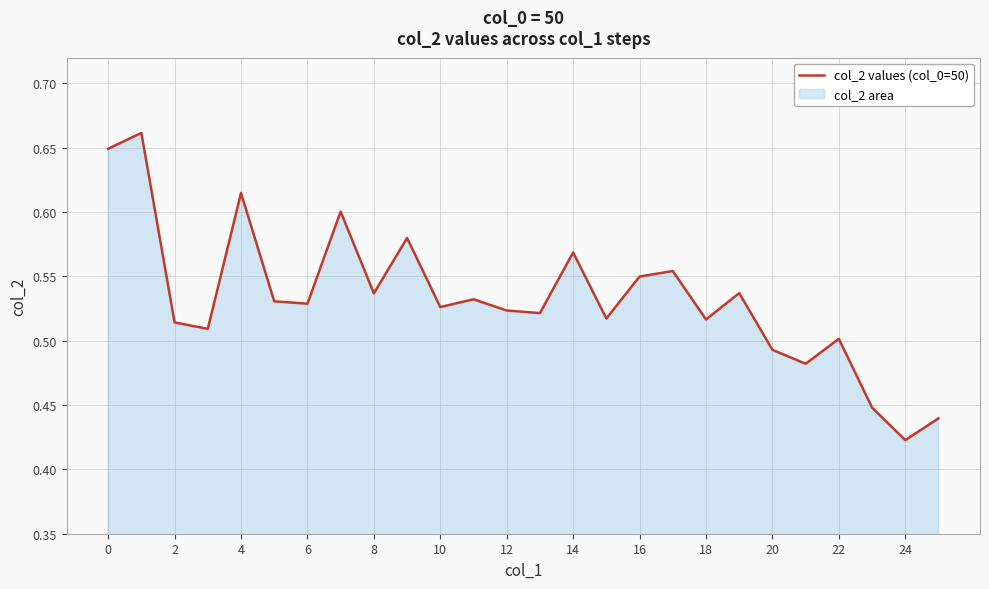

The chart shows a value of 0.3 at 10. True or false?

False